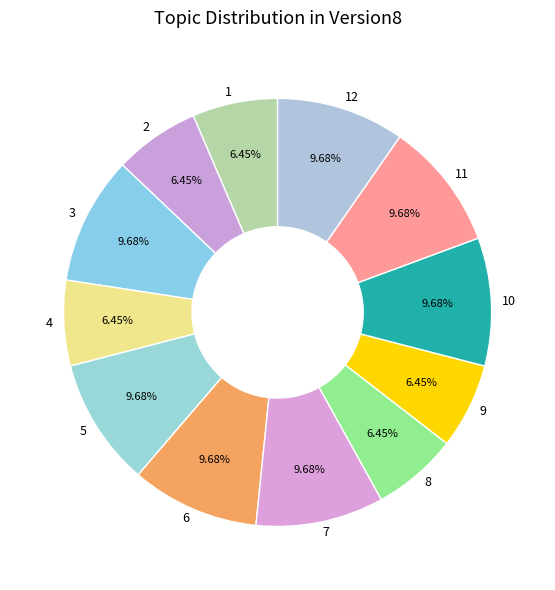

Combined, do 11 and 5 account for over 50%?

No